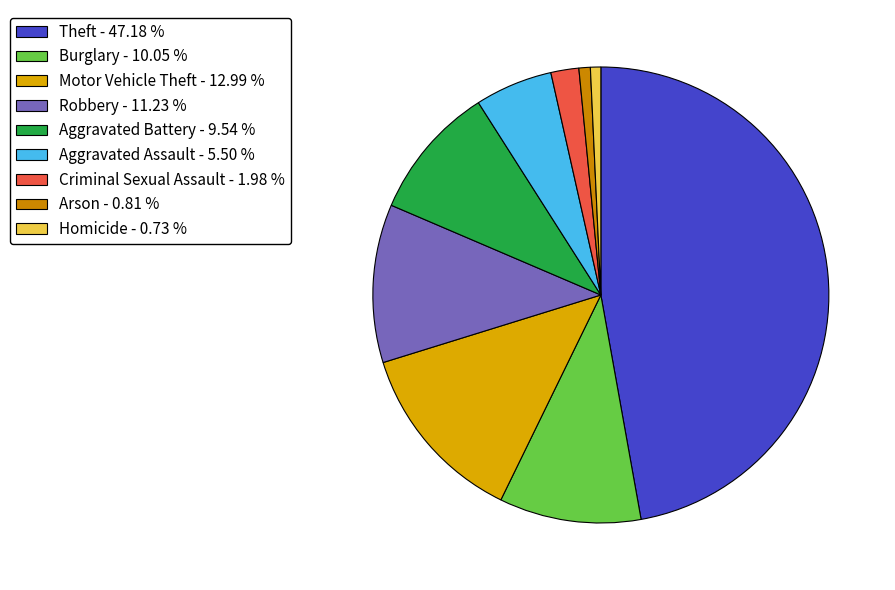

Is it true that Motor Vehicle Theft is 1% of the pie?

False